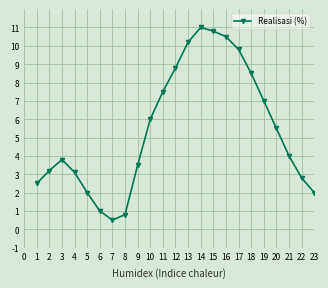

What is the change in value from 17 to 22?

-7.0